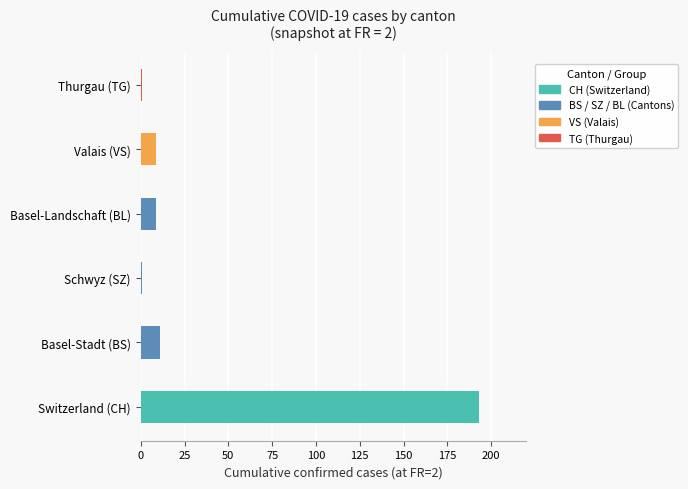

The value of BL at FR=2 is 12. True or false?

False